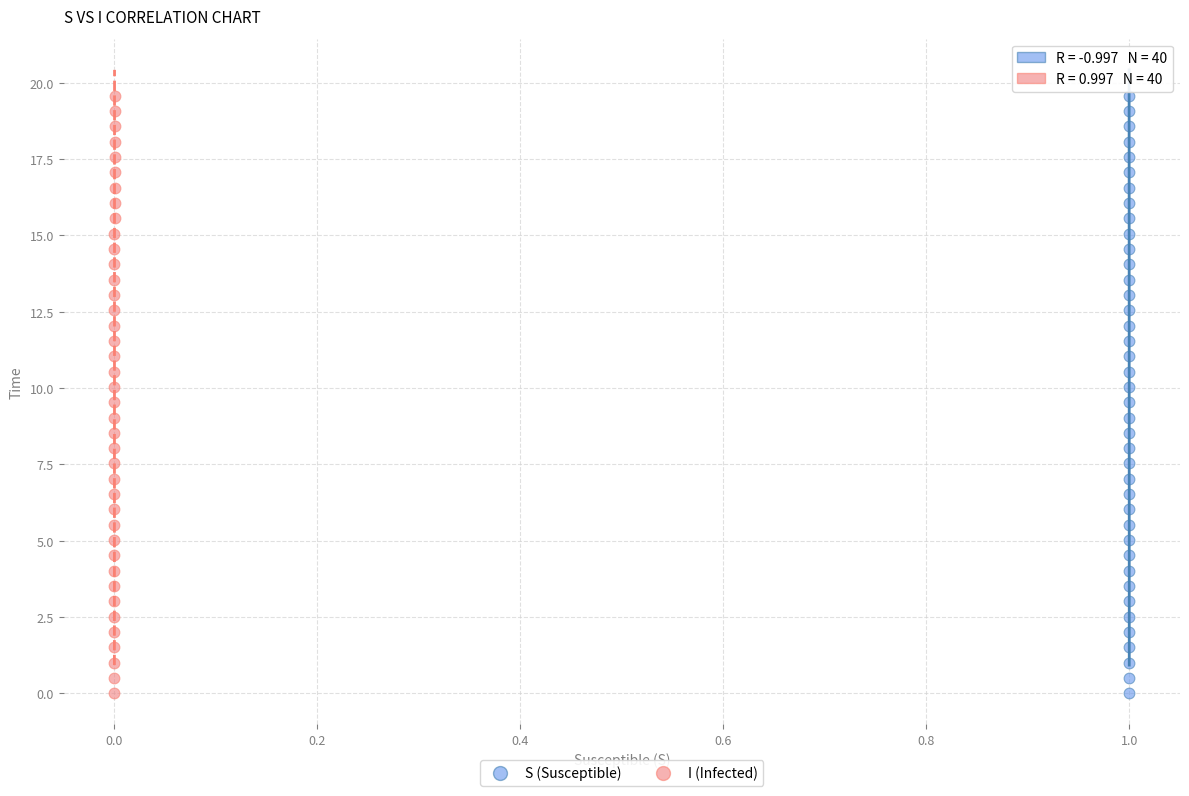

What are all the series names shown in the legend?

S (Susceptible), I (Infected)